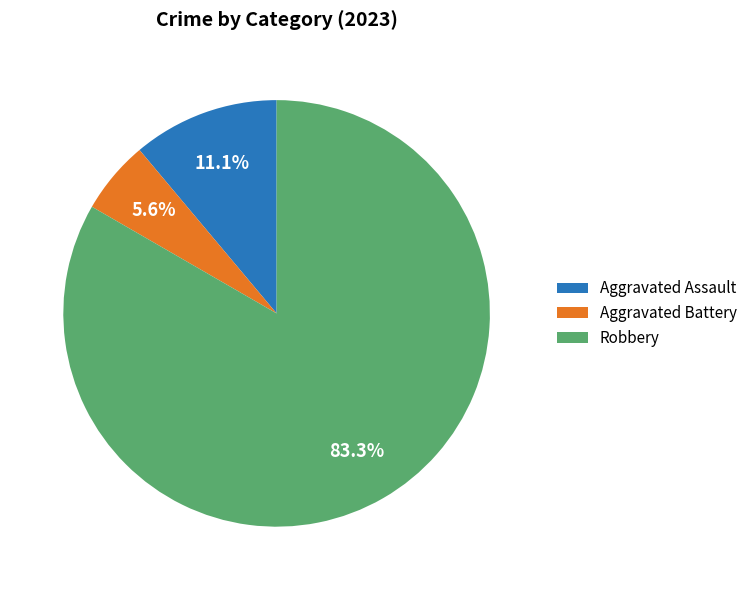

Count the number of slices in the pie.

3